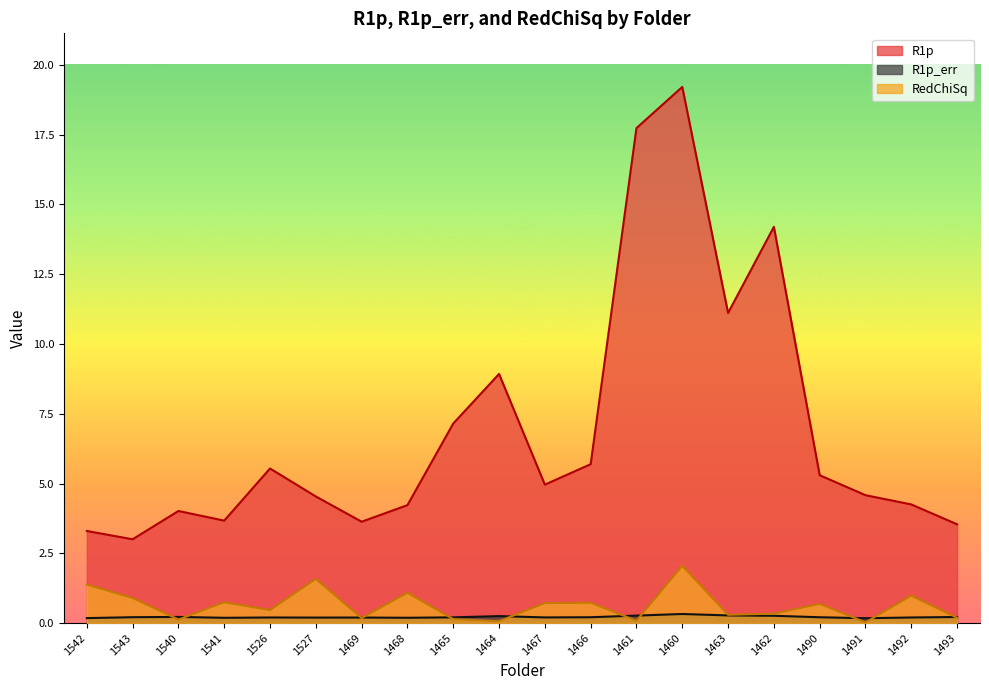

Which category has the lowest value across all series?

1491